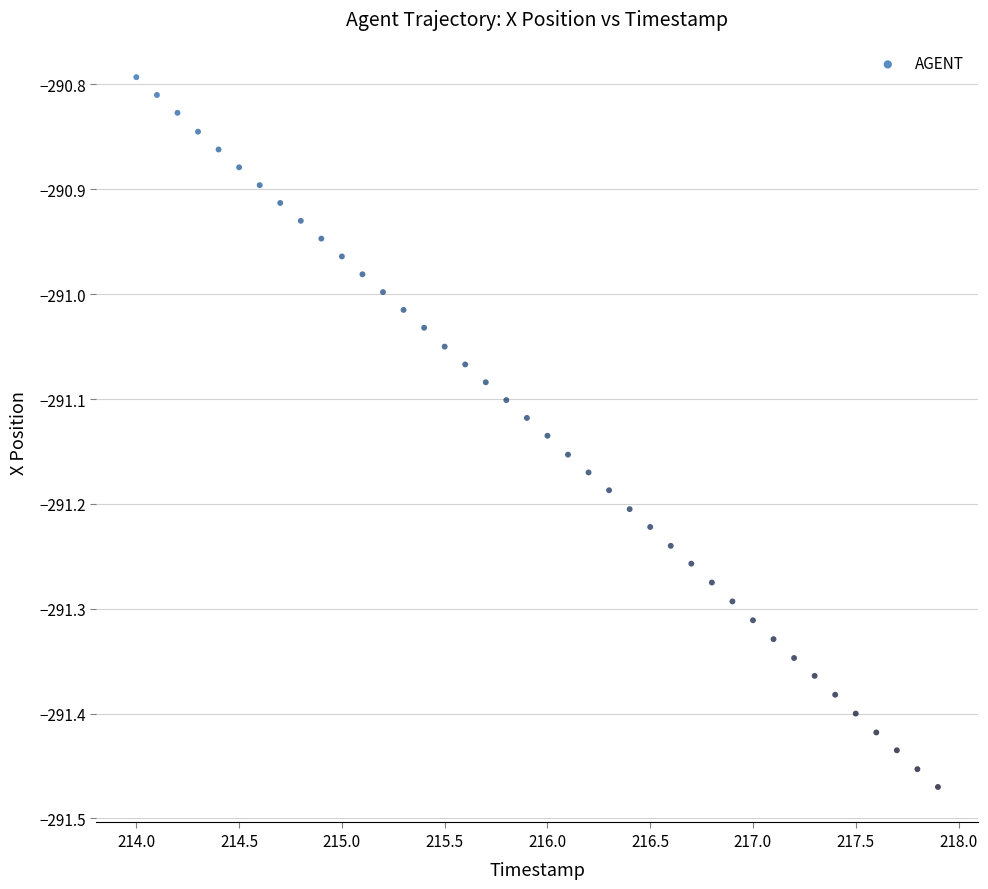

What is the range of X values (max minus min)?

3.9